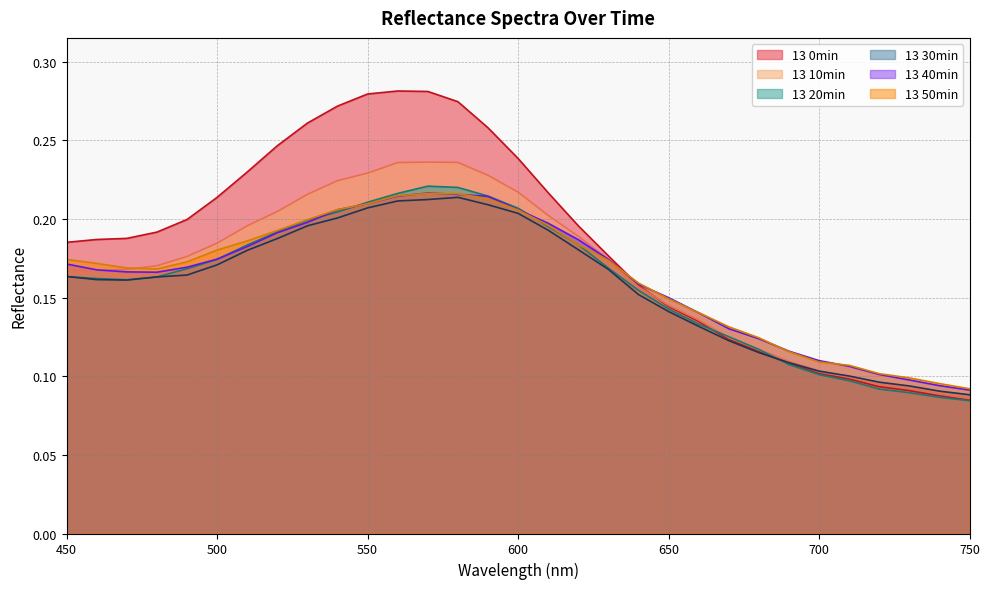

Is it true that 13 0min equals 0.1 at 510?

False